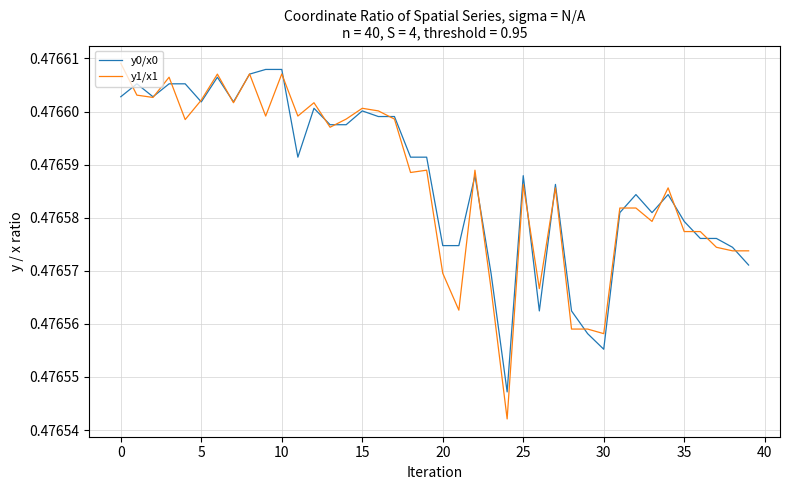

Which series has the widest spread of values?

y1/x1